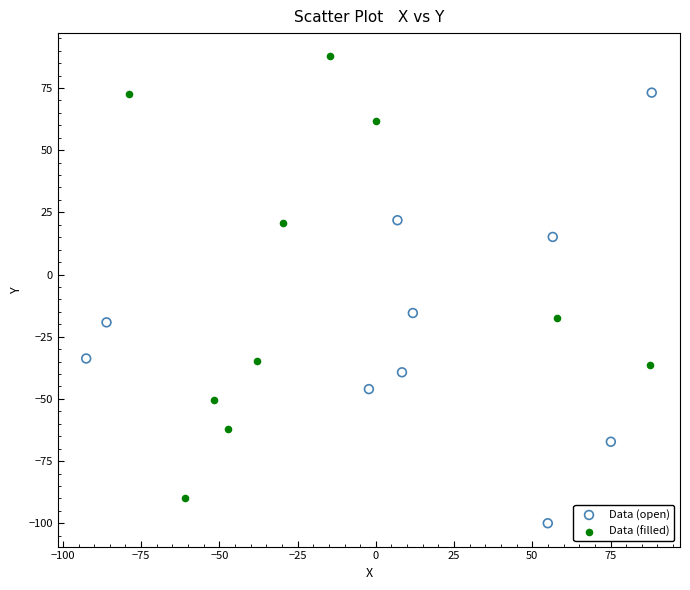

Which series contains the highest Y value?

Data (filled)